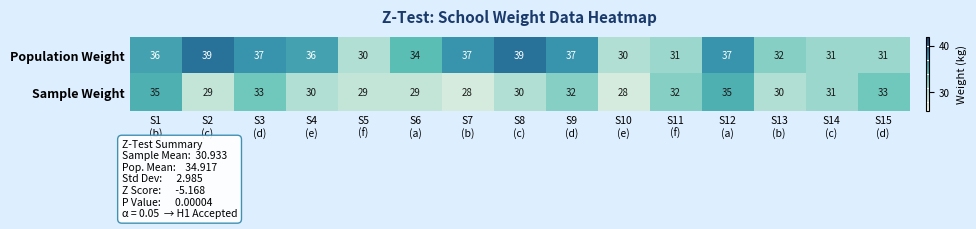

Which series has the largest total across all categories?

Population Weight